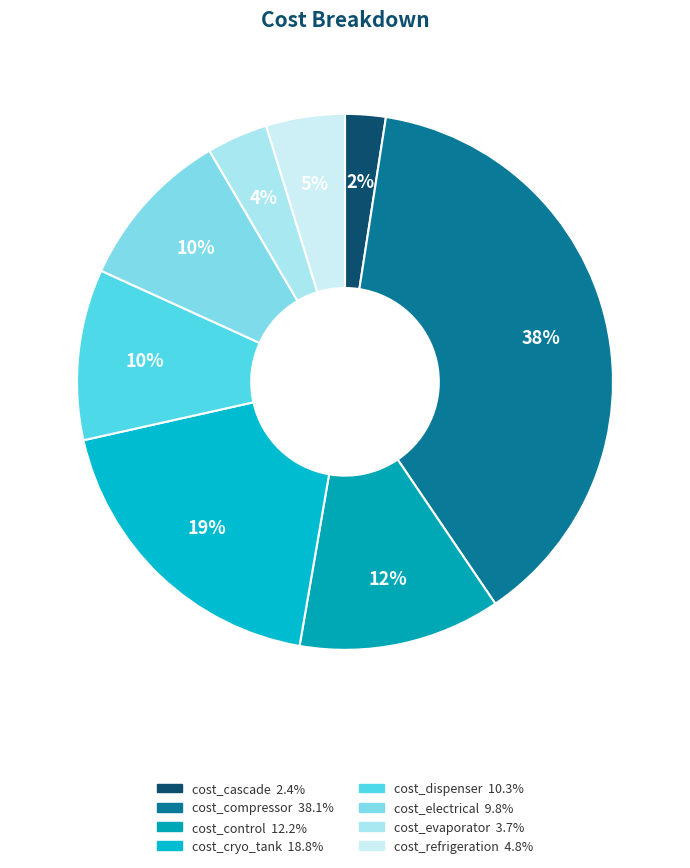

What is the smallest slice in the pie chart?

cost_cascade